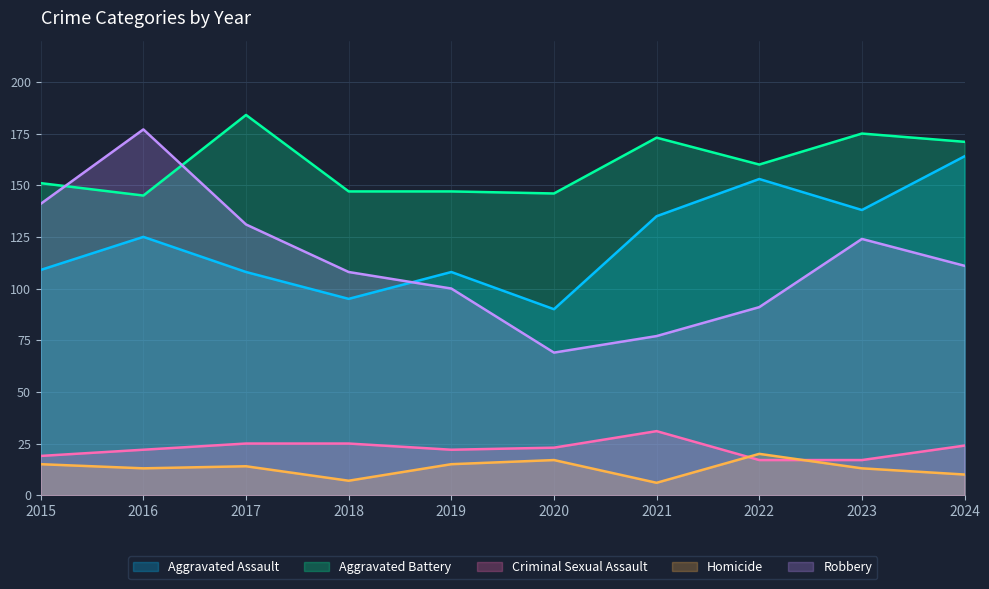

Reading left to right, transcribe all the data shown in this chart.

Aggravated Assault: 2015=109	2016=125	2017=108	2018=95	2019=108	2020=90	2021=135	2022=153	2023=138	2024=164
Aggravated Battery: 2015=151	2016=145	2017=184	2018=147	2019=147	2020=146	2021=173	2022=160	2023=175	2024=171
Criminal Sexual Assault: 2015=19	2016=22	2017=25	2018=25	2019=22	2020=23	2021=31	2022=17	2023=17	2024=24
Homicide: 2015=15	2016=13	2017=14	2018=7	2019=15	2020=17	2021=6	2022=20	2023=13	2024=10
Robbery: 2015=141	2016=177	2017=131	2018=108	2019=100	2020=69	2021=77	2022=91	2023=124	2024=111